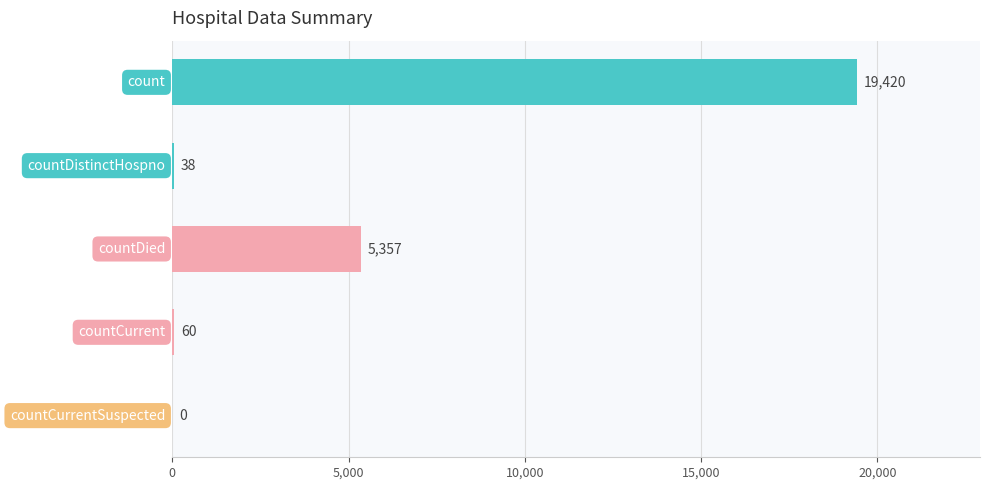

What is the maximum value shown in the chart?

19420